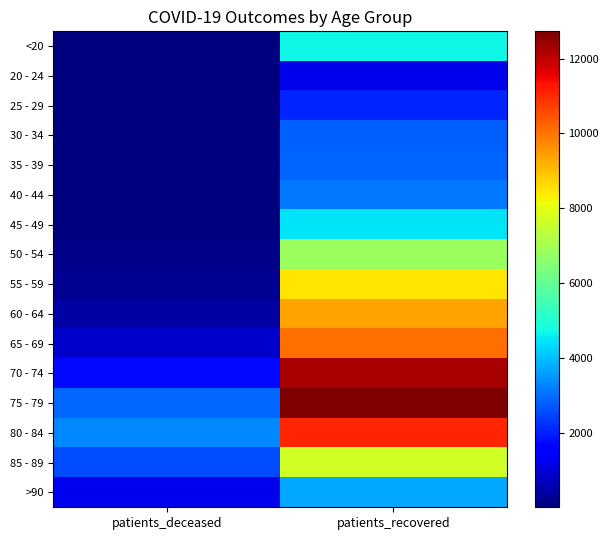

Reading left to right, what are all the values shown in this chart?

<20: patients_deceased=19	patients_recovered=4713
20 - 24: patients_deceased=4	patients_recovered=1199
25 - 29: patients_deceased=3	patients_recovered=2052
30 - 34: patients_deceased=17	patients_recovered=2794
35 - 39: patients_deceased=18	patients_recovered=2842
40 - 44: patients_deceased=24	patients_recovered=3101
45 - 49: patients_deceased=49	patients_recovered=4428
50 - 54: patients_deceased=127	patients_recovered=6849
55 - 59: patients_deceased=232	patients_recovered=8480
60 - 64: patients_deceased=432	patients_recovered=9354
65 - 69: patients_deceased=862	patients_recovered=10077
70 - 74: patients_deceased=1710	patients_recovered=12250
75 - 79: patients_deceased=2890	patients_recovered=12729
80 - 84: patients_deceased=3304	patients_recovered=11072
85 - 89: patients_deceased=2583	patients_recovered=7666
>90: patients_deceased=1246	patients_recovered=3726